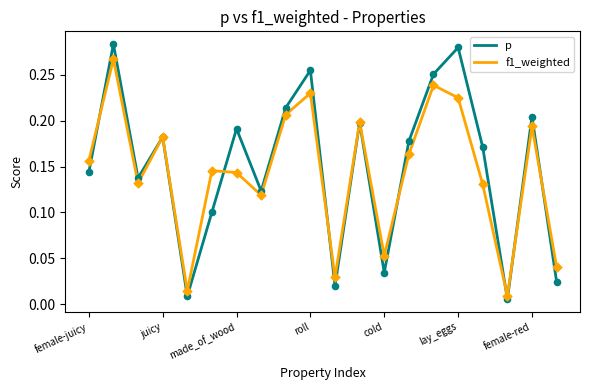

What are all the series names shown in the legend?

p, f1_weighted